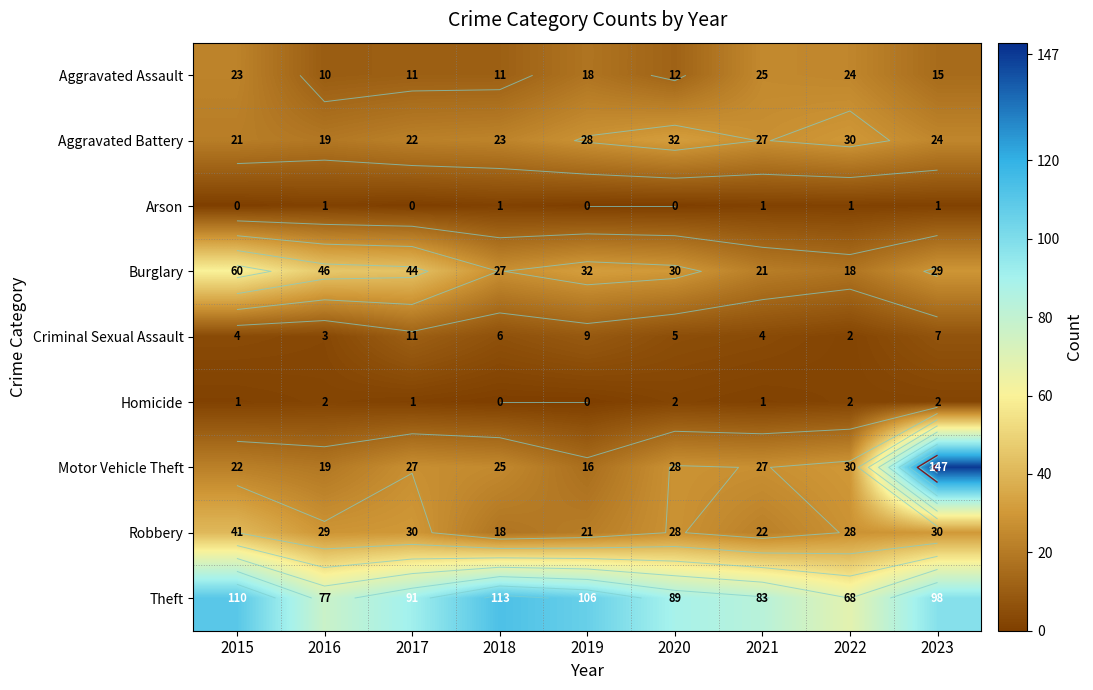

Is the value of Aggravated Assault at 2020 greater than the value of Robbery at 2019?

No